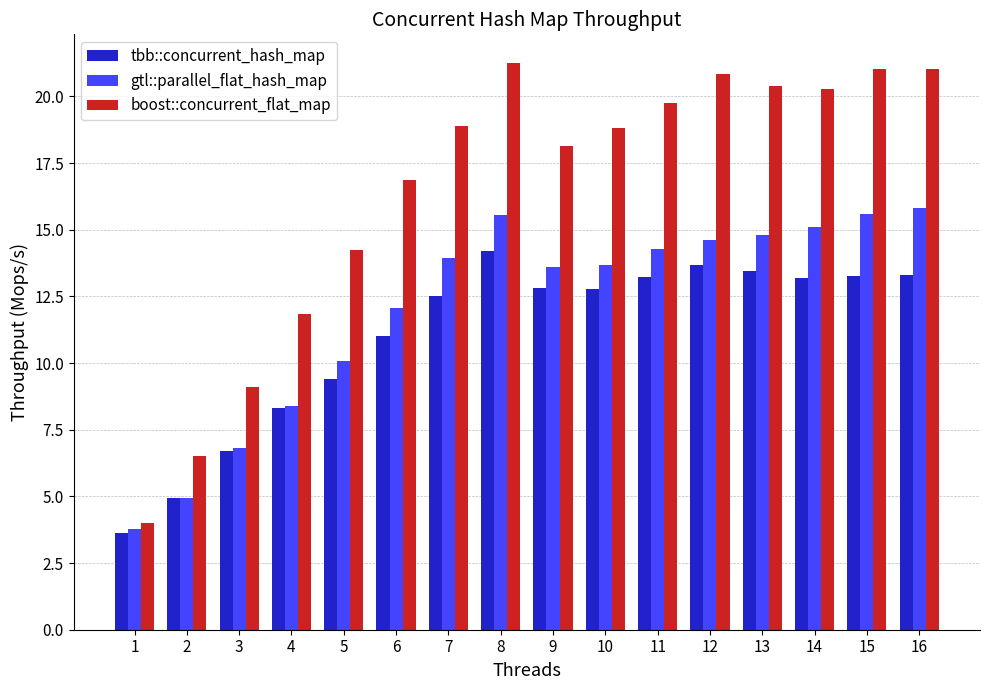

How many data points in boost::concurrent_flat_map are above 18?

10